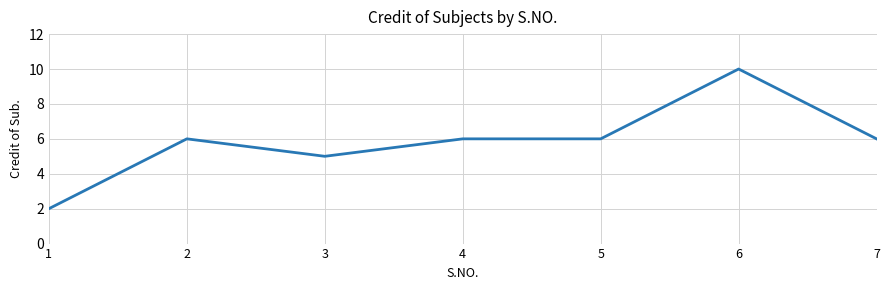

Is it true that the value at 5 is 6?

True